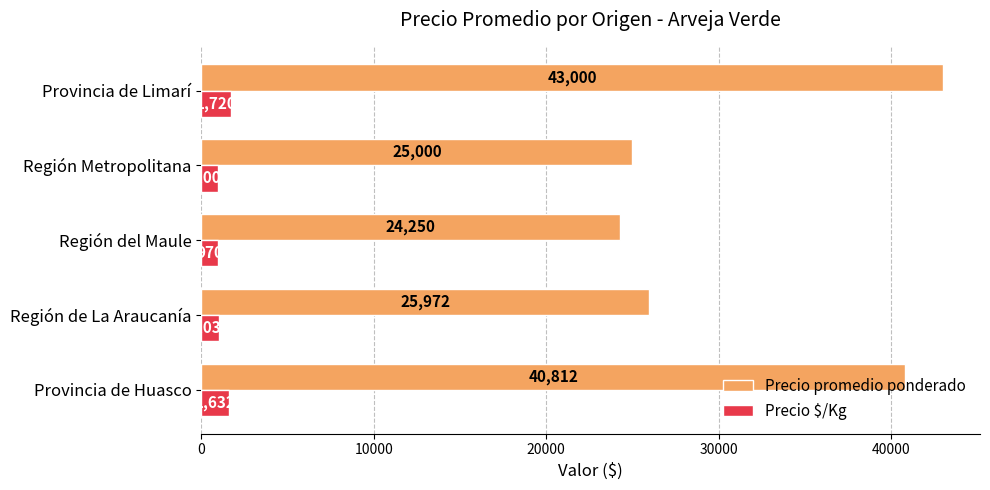

What is the average value of the Precio $/Kg series?

1272